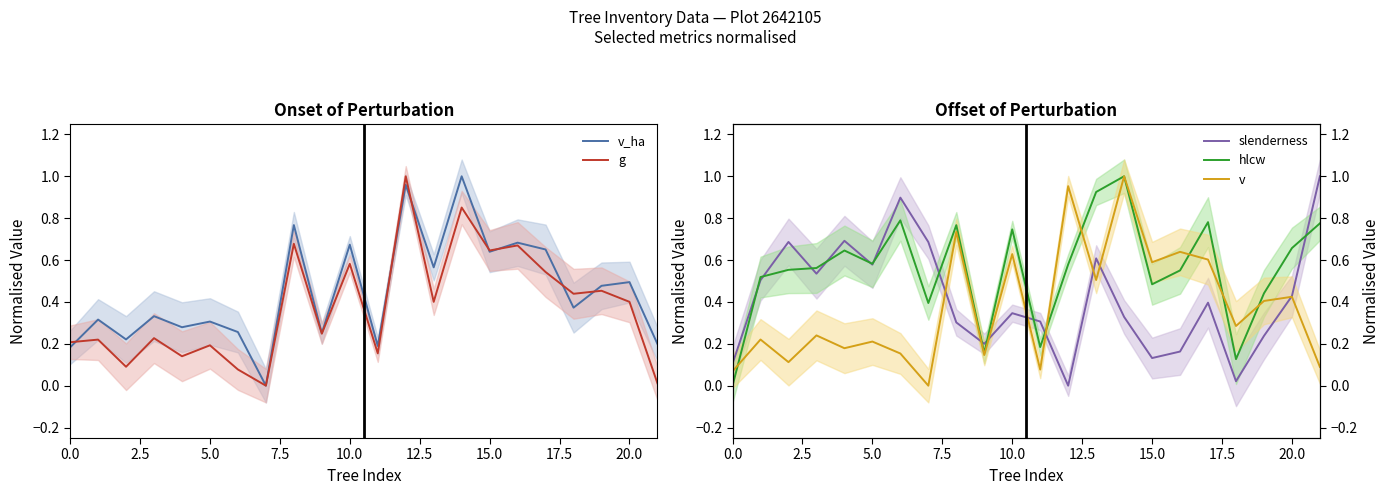

Is the value of v_ha at 15.0 greater than the value of g at 10.0?

Yes